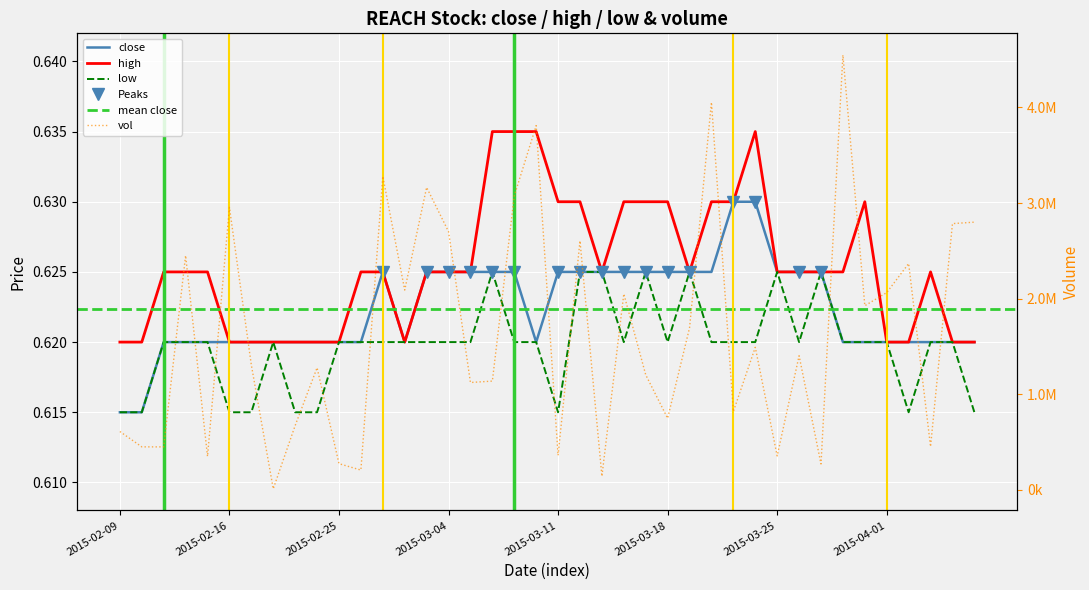

Which series has the largest total across all categories?

vol